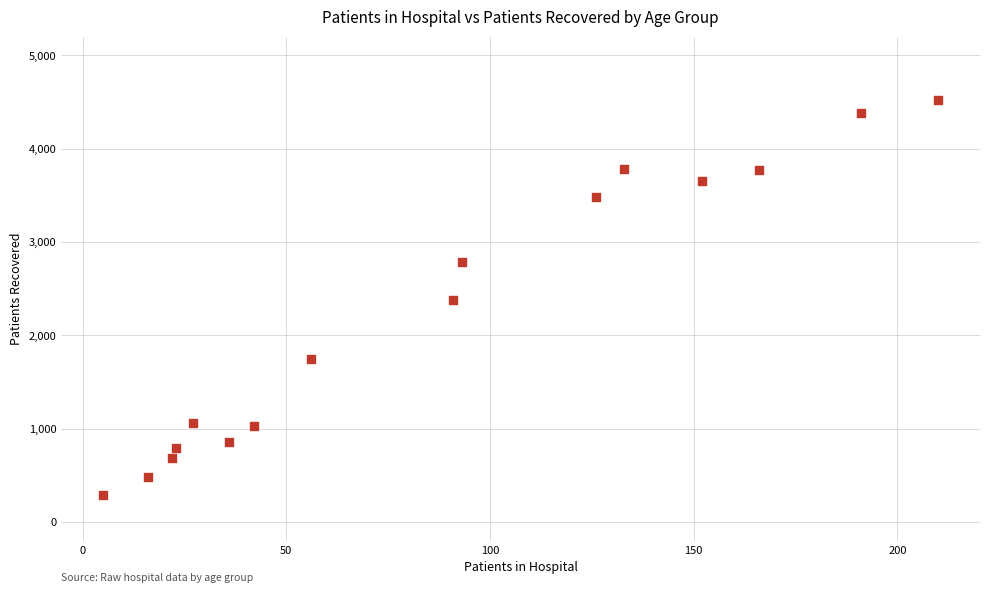

What is the range of Y values (max minus min)?

4235